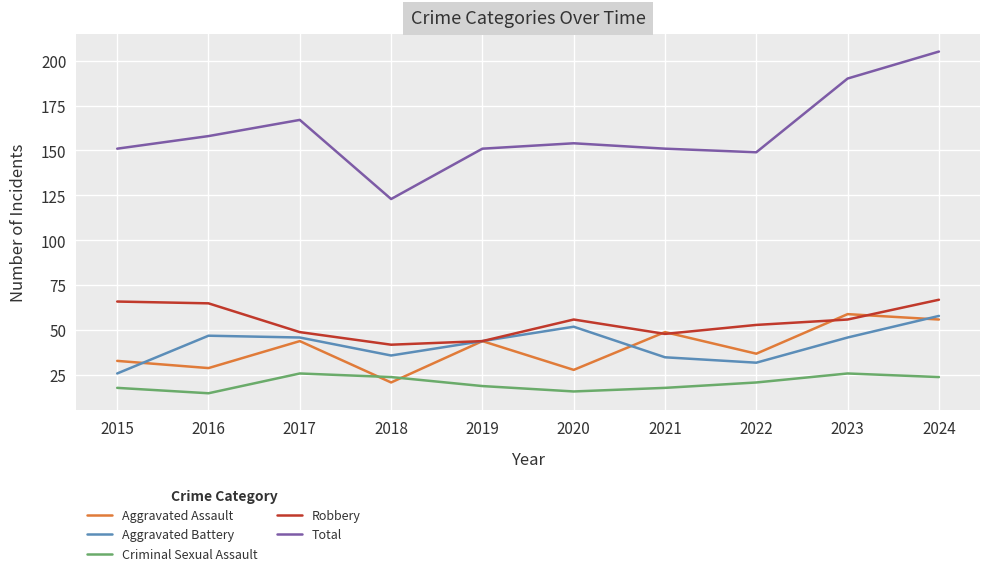

Does the chart display data point markers on the line(s)?

No